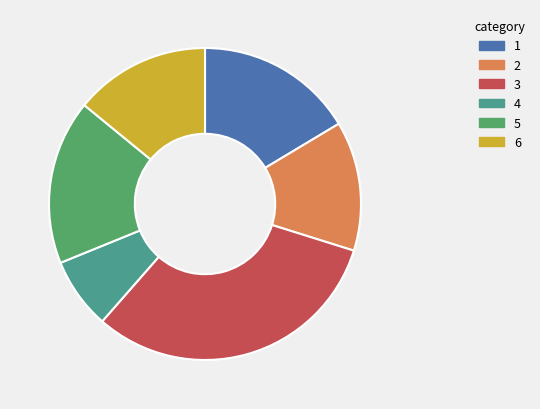

Is there a majority slice in this chart?

No